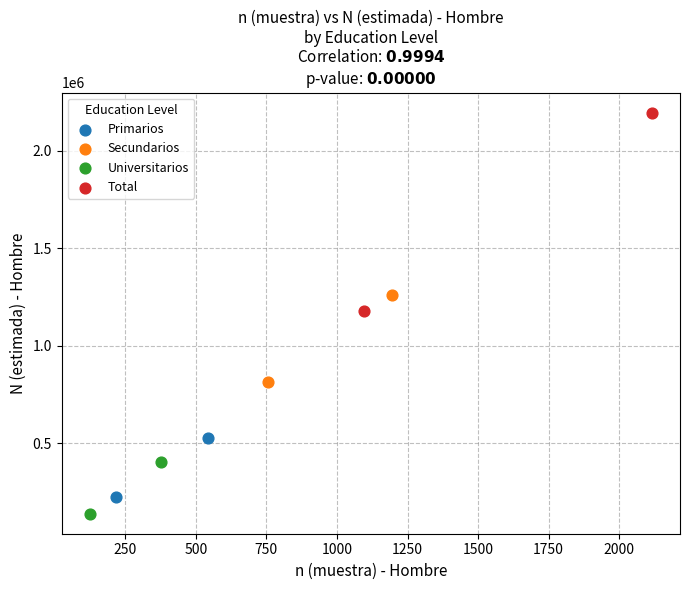

Which series reaches the minimum Y coordinate?

Universitarios